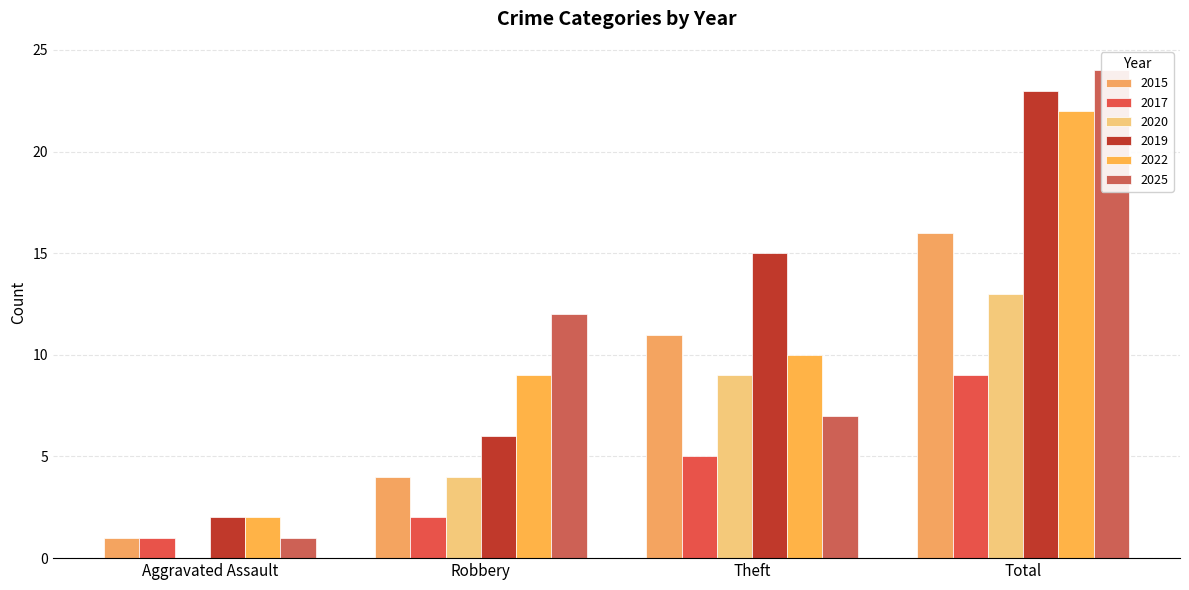

Which series has the largest range (max minus min)?

2025